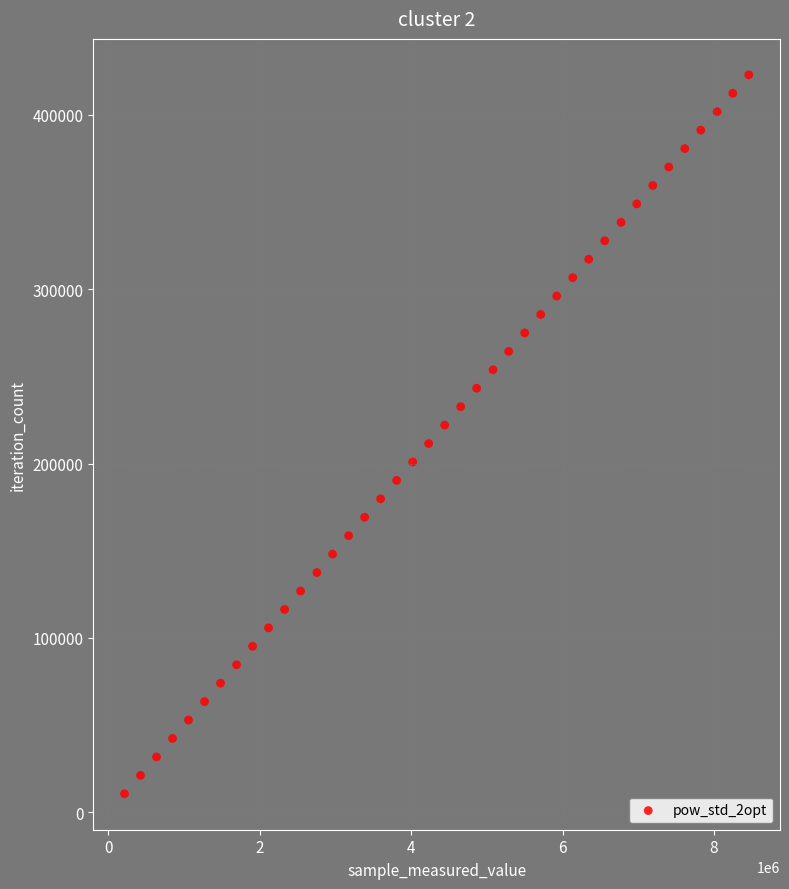

What is the range of X values (max minus min)?

8248500